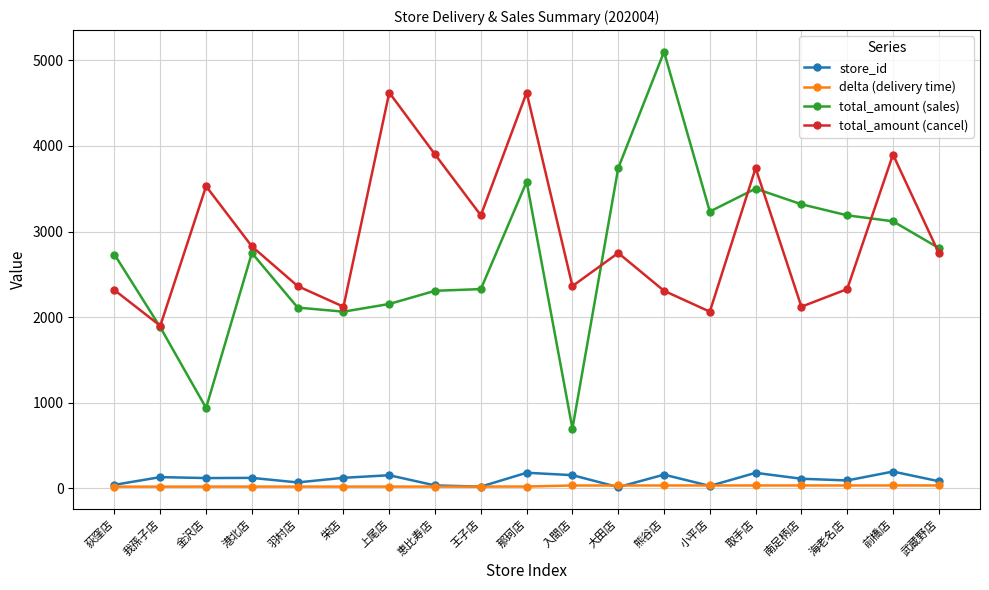

Does the chart display data point markers on the line(s)?

Yes